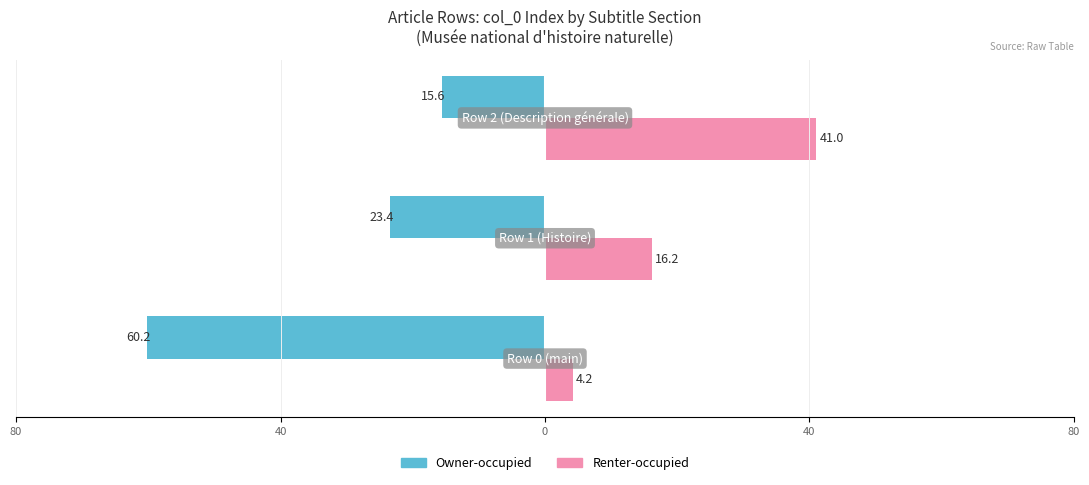

What are all the series names shown in the legend?

Owner-occupied, Renter-occupied